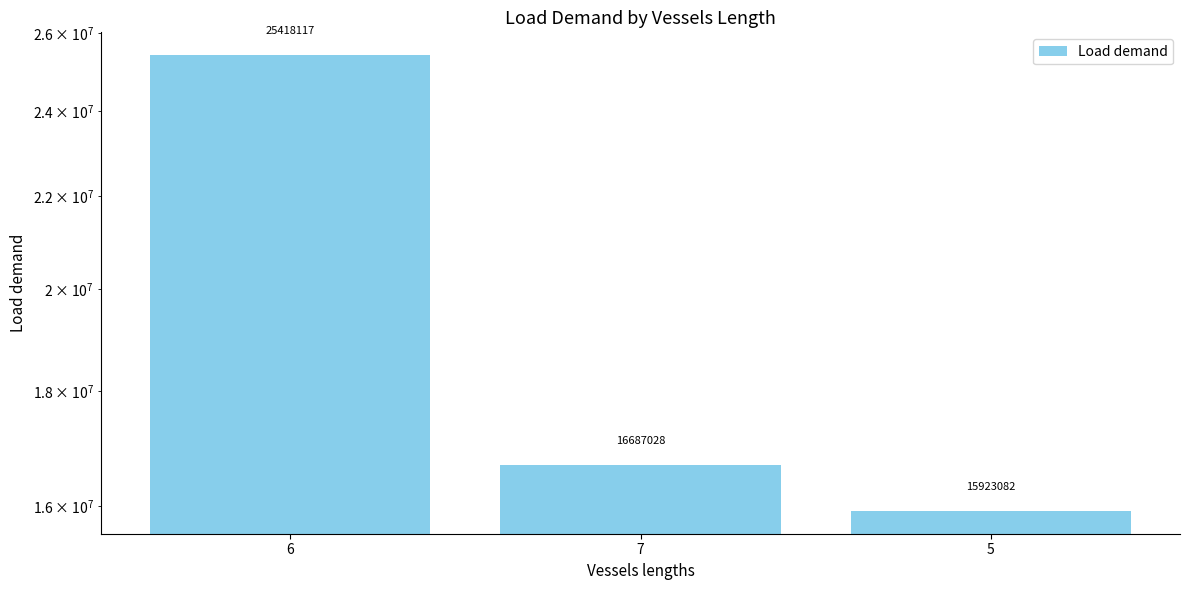

What is the sum of the values at 7 and 6?

42105145